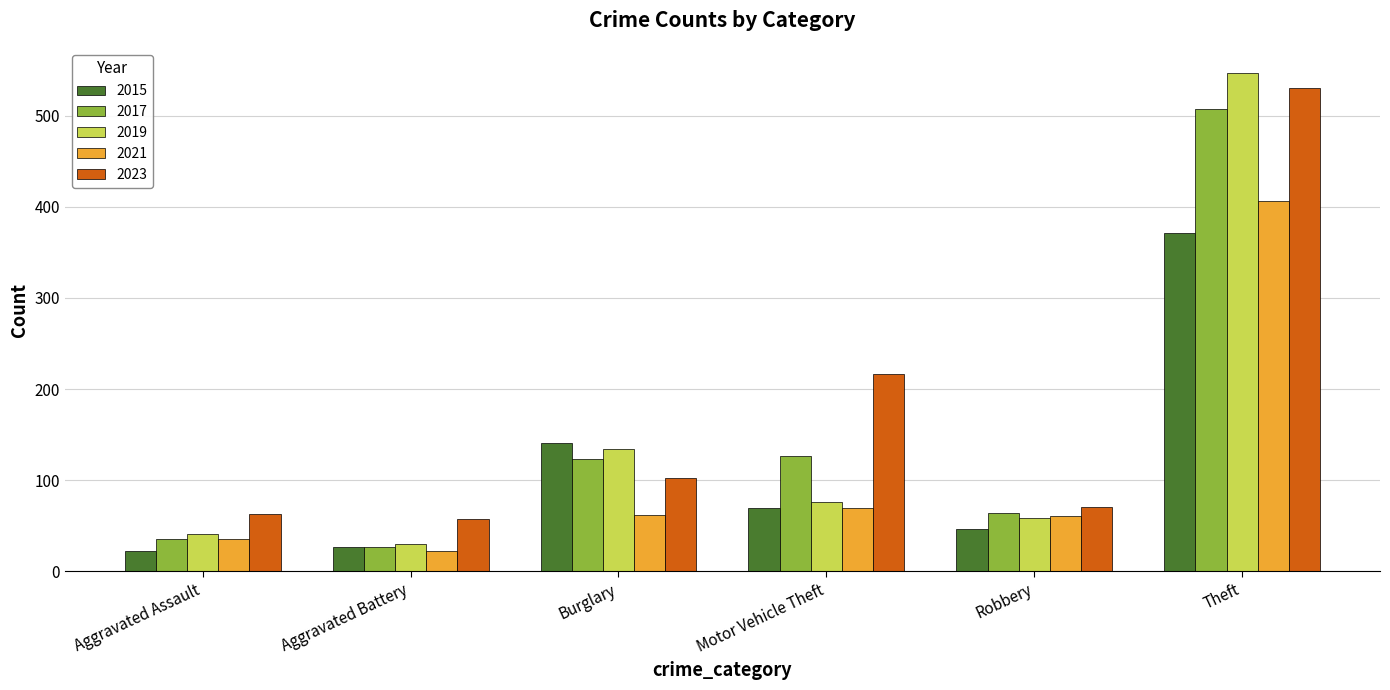

What is the smallest value displayed?

22